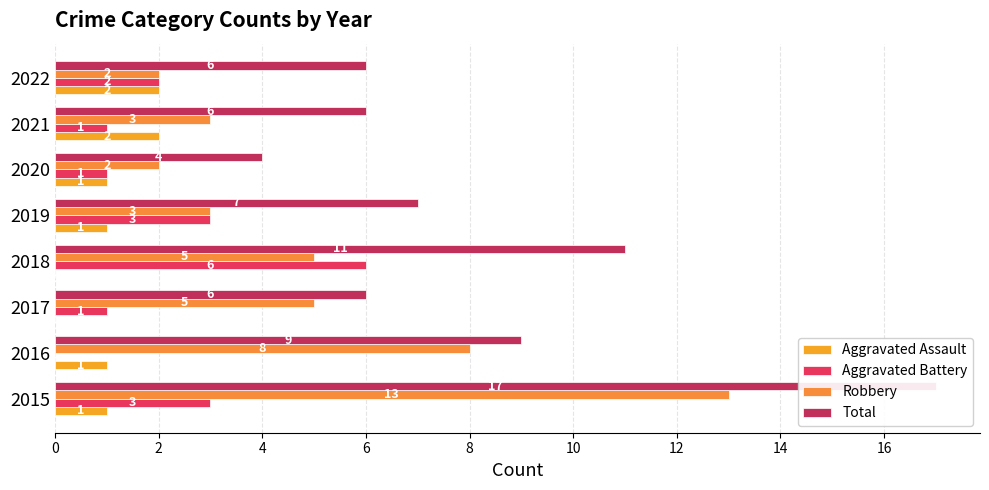

Reading left to right, extract all data points from this chart.

Aggravated Assault: 0=1	2=1	4=0	6=0	8=1	10=1	12=2	14=2
Aggravated Battery: 0=3	2=0	4=1	6=6	8=3	10=1	12=1	14=2
Robbery: 0=13	2=8	4=5	6=5	8=3	10=2	12=3	14=2
Total: 0=17	2=9	4=6	6=11	8=7	10=4	12=6	14=6